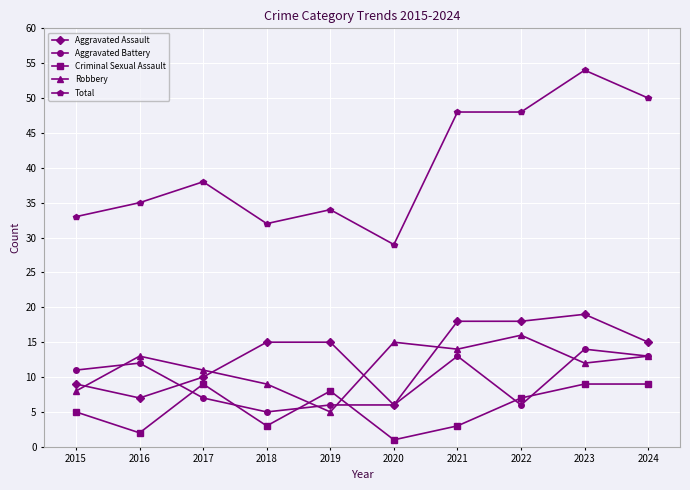

What is the minimum value shown in the chart?

1